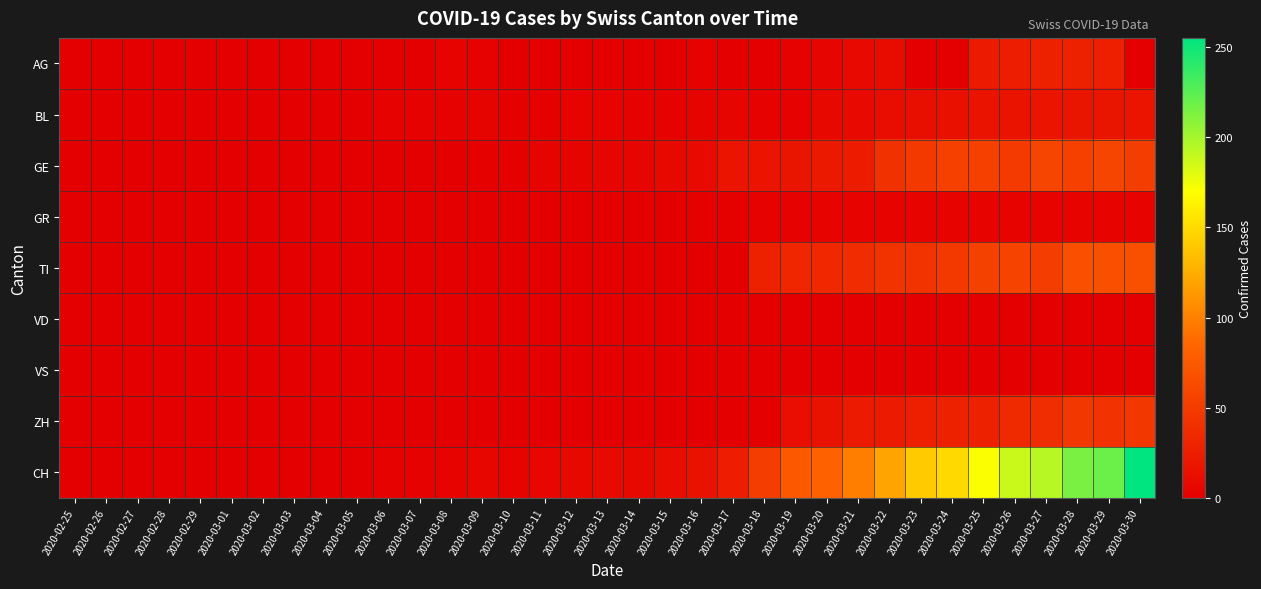

Reading left to right, list all the values displayed in this chart.

AG: 2020-02-25=0	2020-02-26=0	2020-02-27=0	2020-02-28=0	2020-02-29=0	2020-03-01=0	2020-03-02=0	2020-03-03=0	2020-03-04=0	2020-03-05=0	2020-03-06=0	2020-03-07=0	2020-03-08=3	2020-03-09=2	2020-03-10=0	2020-03-11=0	2020-03-12=0	2020-03-13=0	2020-03-14=0	2020-03-15=0	2020-03-16=2	2020-03-17=0	2020-03-18=0	2020-03-19=2	2020-03-20=5	2020-03-21=9	2020-03-22=10	2020-03-23=0	2020-03-24=0	2020-03-25=23	2020-03-26=25	2020-03-27=27	2020-03-28=27	2020-03-29=26	2020-03-30=0
BL: 2020-02-25=0	2020-02-26=0	2020-02-27=0	2020-02-28=0	2020-02-29=0	2020-03-01=0	2020-03-02=0	2020-03-03=0	2020-03-04=0	2020-03-05=0	2020-03-06=2	2020-03-07=2	2020-03-08=2	2020-03-09=4	2020-03-10=1	2020-03-11=1	2020-03-12=3	2020-03-13=3	2020-03-14=2	2020-03-15=2	2020-03-16=4	2020-03-17=5	2020-03-18=2	2020-03-19=2	2020-03-20=8	2020-03-21=9	2020-03-22=11	2020-03-23=13	2020-03-24=14	2020-03-25=16	2020-03-26=16	2020-03-27=17	2020-03-28=18	2020-03-29=18	2020-03-30=17
GE: 2020-02-25=0	2020-02-26=0	2020-02-27=0	2020-02-28=0	2020-02-29=0	2020-03-01=0	2020-03-02=0	2020-03-03=0	2020-03-04=0	2020-03-05=0	2020-03-06=0	2020-03-07=0	2020-03-08=0	2020-03-09=1	2020-03-10=1	2020-03-11=4	2020-03-12=4	2020-03-13=5	2020-03-14=5	2020-03-15=8	2020-03-16=9	2020-03-17=17	2020-03-18=17	2020-03-19=18	2020-03-20=21	2020-03-21=24	2020-03-22=41	2020-03-23=48	2020-03-24=54	2020-03-25=54	2020-03-26=49	2020-03-27=58	2020-03-28=54	2020-03-29=58	2020-03-30=51
GR: 2020-02-25=0	2020-02-26=0	2020-02-27=0	2020-02-28=0	2020-02-29=0	2020-03-01=0	2020-03-02=0	2020-03-03=0	2020-03-04=0	2020-03-05=0	2020-03-06=0	2020-03-07=0	2020-03-08=0	2020-03-09=0	2020-03-10=0	2020-03-11=0	2020-03-12=0	2020-03-13=0	2020-03-14=0	2020-03-15=0	2020-03-16=1	2020-03-17=1	2020-03-18=2	2020-03-19=2	2020-03-20=3	2020-03-21=3	2020-03-22=3	2020-03-23=3	2020-03-24=3	2020-03-25=3	2020-03-26=3	2020-03-27=3	2020-03-28=3	2020-03-29=3	2020-03-30=3
TI: 2020-02-25=0	2020-02-26=0	2020-02-27=0	2020-02-28=0	2020-02-29=0	2020-03-01=0	2020-03-02=0	2020-03-03=0	2020-03-04=0	2020-03-05=0	2020-03-06=0	2020-03-07=0	2020-03-08=0	2020-03-09=0	2020-03-10=0	2020-03-11=0	2020-03-12=0	2020-03-13=0	2020-03-14=0	2020-03-15=0	2020-03-16=0	2020-03-17=0	2020-03-18=28	2020-03-19=32	2020-03-20=34	2020-03-21=37	2020-03-22=43	2020-03-23=43	2020-03-24=48	2020-03-25=55	2020-03-26=56	2020-03-27=51	2020-03-28=67	2020-03-29=67	2020-03-30=67
VD: 2020-02-25=0	2020-02-26=0	2020-02-27=0	2020-02-28=0	2020-02-29=0	2020-03-01=0	2020-03-02=0	2020-03-03=0	2020-03-04=0	2020-03-05=0	2020-03-06=0	2020-03-07=0	2020-03-08=0	2020-03-09=0	2020-03-10=0	2020-03-11=0	2020-03-12=0	2020-03-13=0	2020-03-14=0	2020-03-15=0	2020-03-16=0	2020-03-17=0	2020-03-18=0	2020-03-19=0	2020-03-20=0	2020-03-21=0	2020-03-22=0	2020-03-23=0	2020-03-24=0	2020-03-25=0	2020-03-26=0	2020-03-27=0	2020-03-28=0	2020-03-29=0	2020-03-30=0
VS: 2020-02-25=0	2020-02-26=0	2020-02-27=0	2020-02-28=0	2020-02-29=0	2020-03-01=0	2020-03-02=0	2020-03-03=0	2020-03-04=0	2020-03-05=0	2020-03-06=0	2020-03-07=0	2020-03-08=0	2020-03-09=0	2020-03-10=0	2020-03-11=0	2020-03-12=0	2020-03-13=0	2020-03-14=0	2020-03-15=0	2020-03-16=0	2020-03-17=0	2020-03-18=0	2020-03-19=0	2020-03-20=0	2020-03-21=0	2020-03-22=0	2020-03-23=0	2020-03-24=0	2020-03-25=0	2020-03-26=0	2020-03-27=0	2020-03-28=0	2020-03-29=0	2020-03-30=0
ZH: 2020-02-25=0	2020-02-26=0	2020-02-27=0	2020-02-28=0	2020-02-29=0	2020-03-01=0	2020-03-02=0	2020-03-03=0	2020-03-04=0	2020-03-05=0	2020-03-06=0	2020-03-07=0	2020-03-08=0	2020-03-09=0	2020-03-10=0	2020-03-11=0	2020-03-12=0	2020-03-13=0	2020-03-14=0	2020-03-15=0	2020-03-16=0	2020-03-17=0	2020-03-18=0	2020-03-19=12	2020-03-20=15	2020-03-21=23	2020-03-22=22	2020-03-23=26	2020-03-24=27	2020-03-25=28	2020-03-26=35	2020-03-27=38	2020-03-28=46	2020-03-29=42	2020-03-30=46
CH: 2020-02-25=0	2020-02-26=0	2020-02-27=0	2020-02-28=0	2020-02-29=0	2020-03-01=0	2020-03-02=0	2020-03-03=0	2020-03-04=0	2020-03-05=0	2020-03-06=2	2020-03-07=2	2020-03-08=3	2020-03-09=6	2020-03-10=3	2020-03-11=6	2020-03-12=8	2020-03-13=9	2020-03-14=8	2020-03-15=11	2020-03-16=15	2020-03-17=25	2020-03-18=51	2020-03-19=74	2020-03-20=82	2020-03-21=99	2020-03-22=120	2020-03-23=141	2020-03-24=149	2020-03-25=171	2020-03-26=188	2020-03-27=194	2020-03-28=214	2020-03-29=219	2020-03-30=255